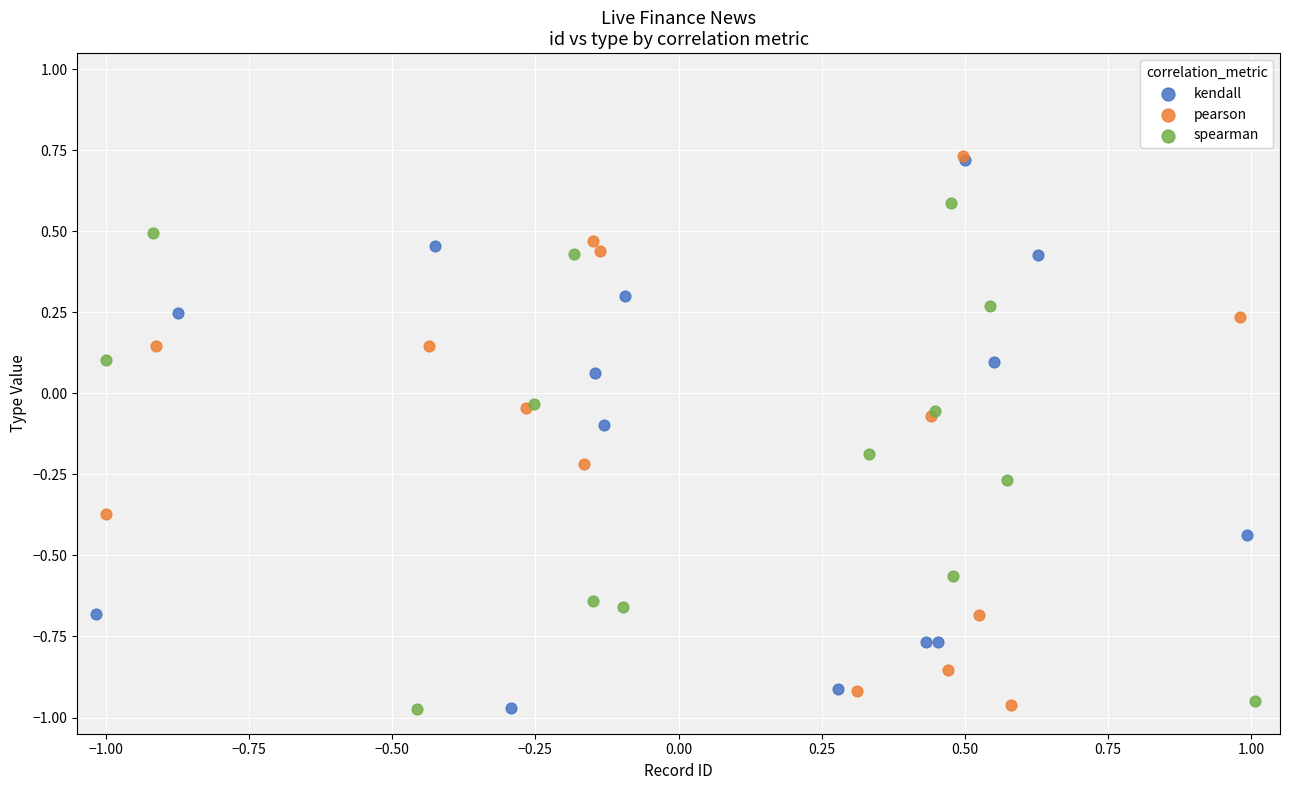

What are all the series names shown in the legend?

kendall, pearson, spearman